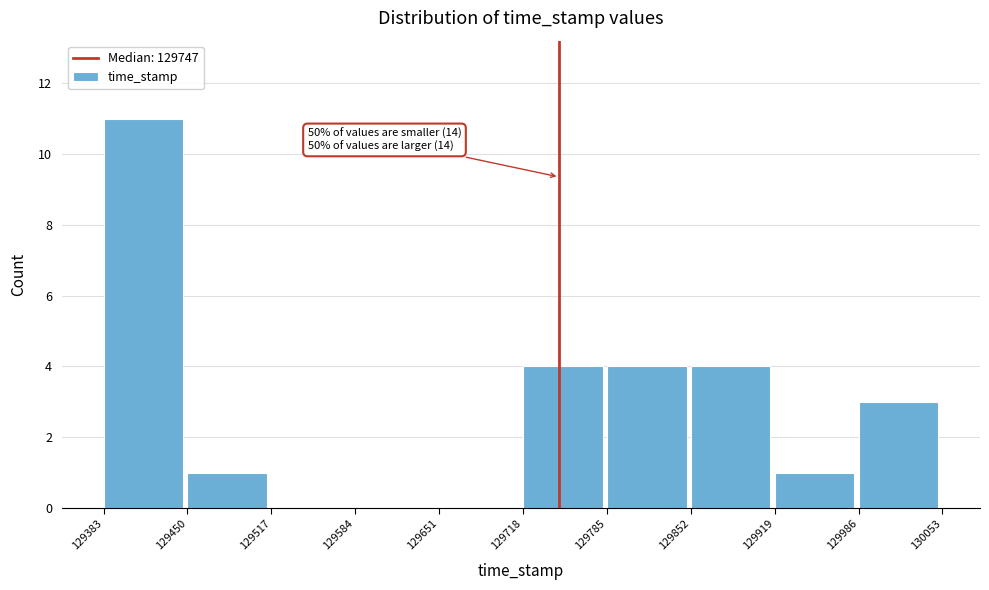

Which range on the x-axis has the tallest bar?

129383 to 129450